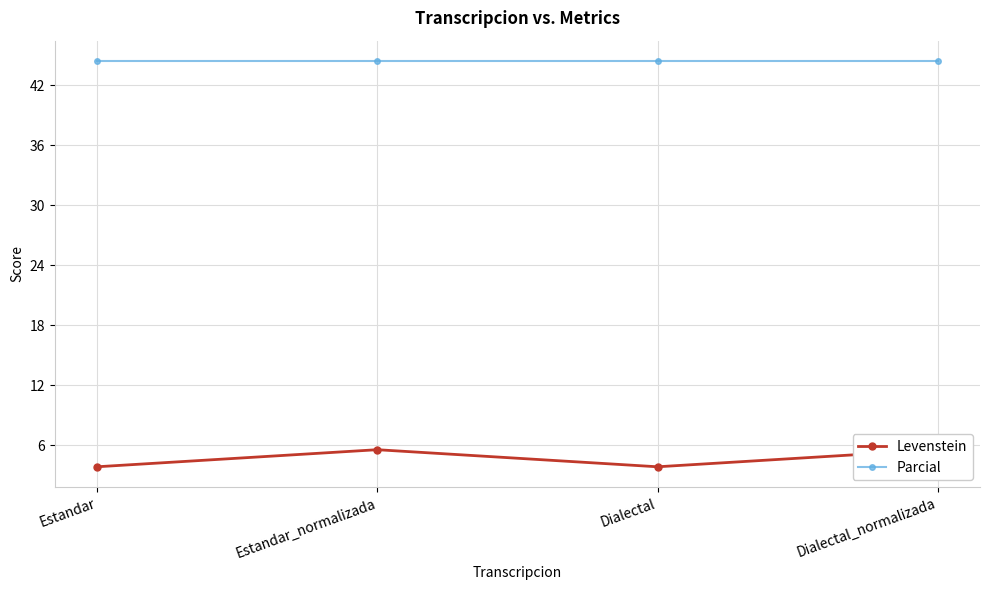

At which label does Levenstein first exceed 5?

Estandar_normalizada